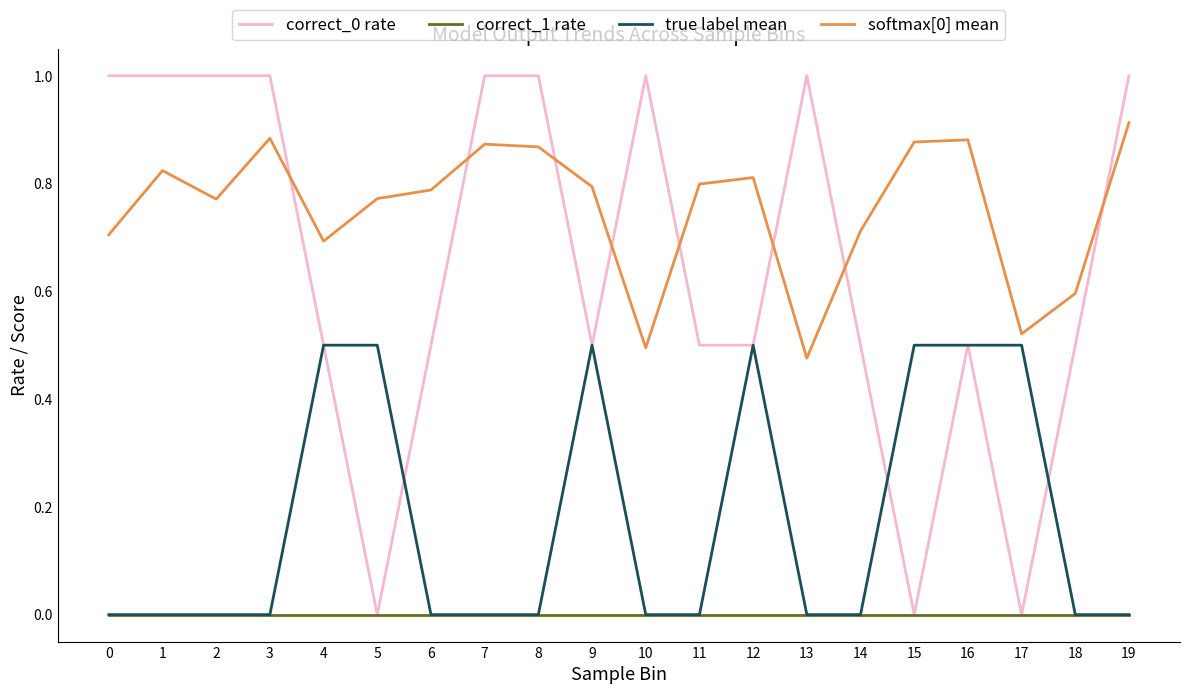

What is the difference between the second highest and minimum values in the softmax[0] mean series?

0.4